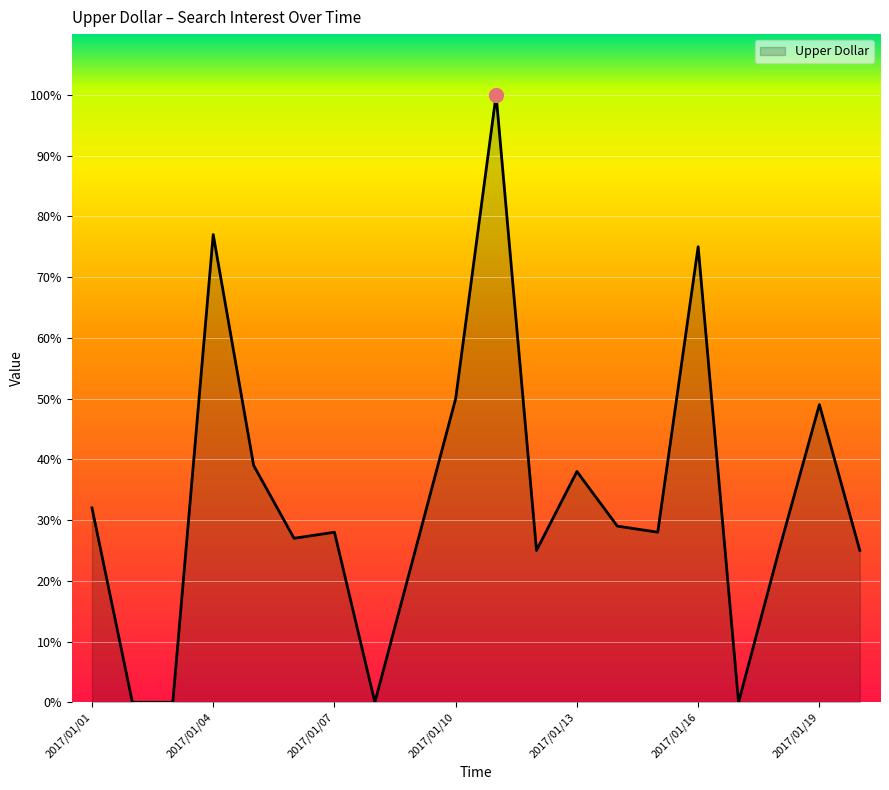

What is the greatest value displayed?

100